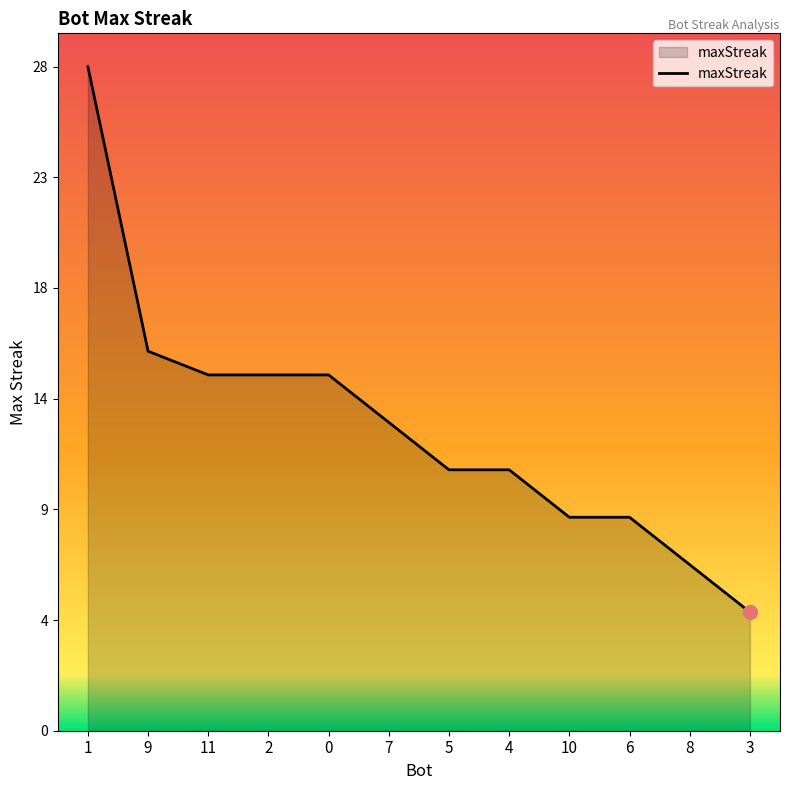

Does the chart display data point markers on the line(s)?

No